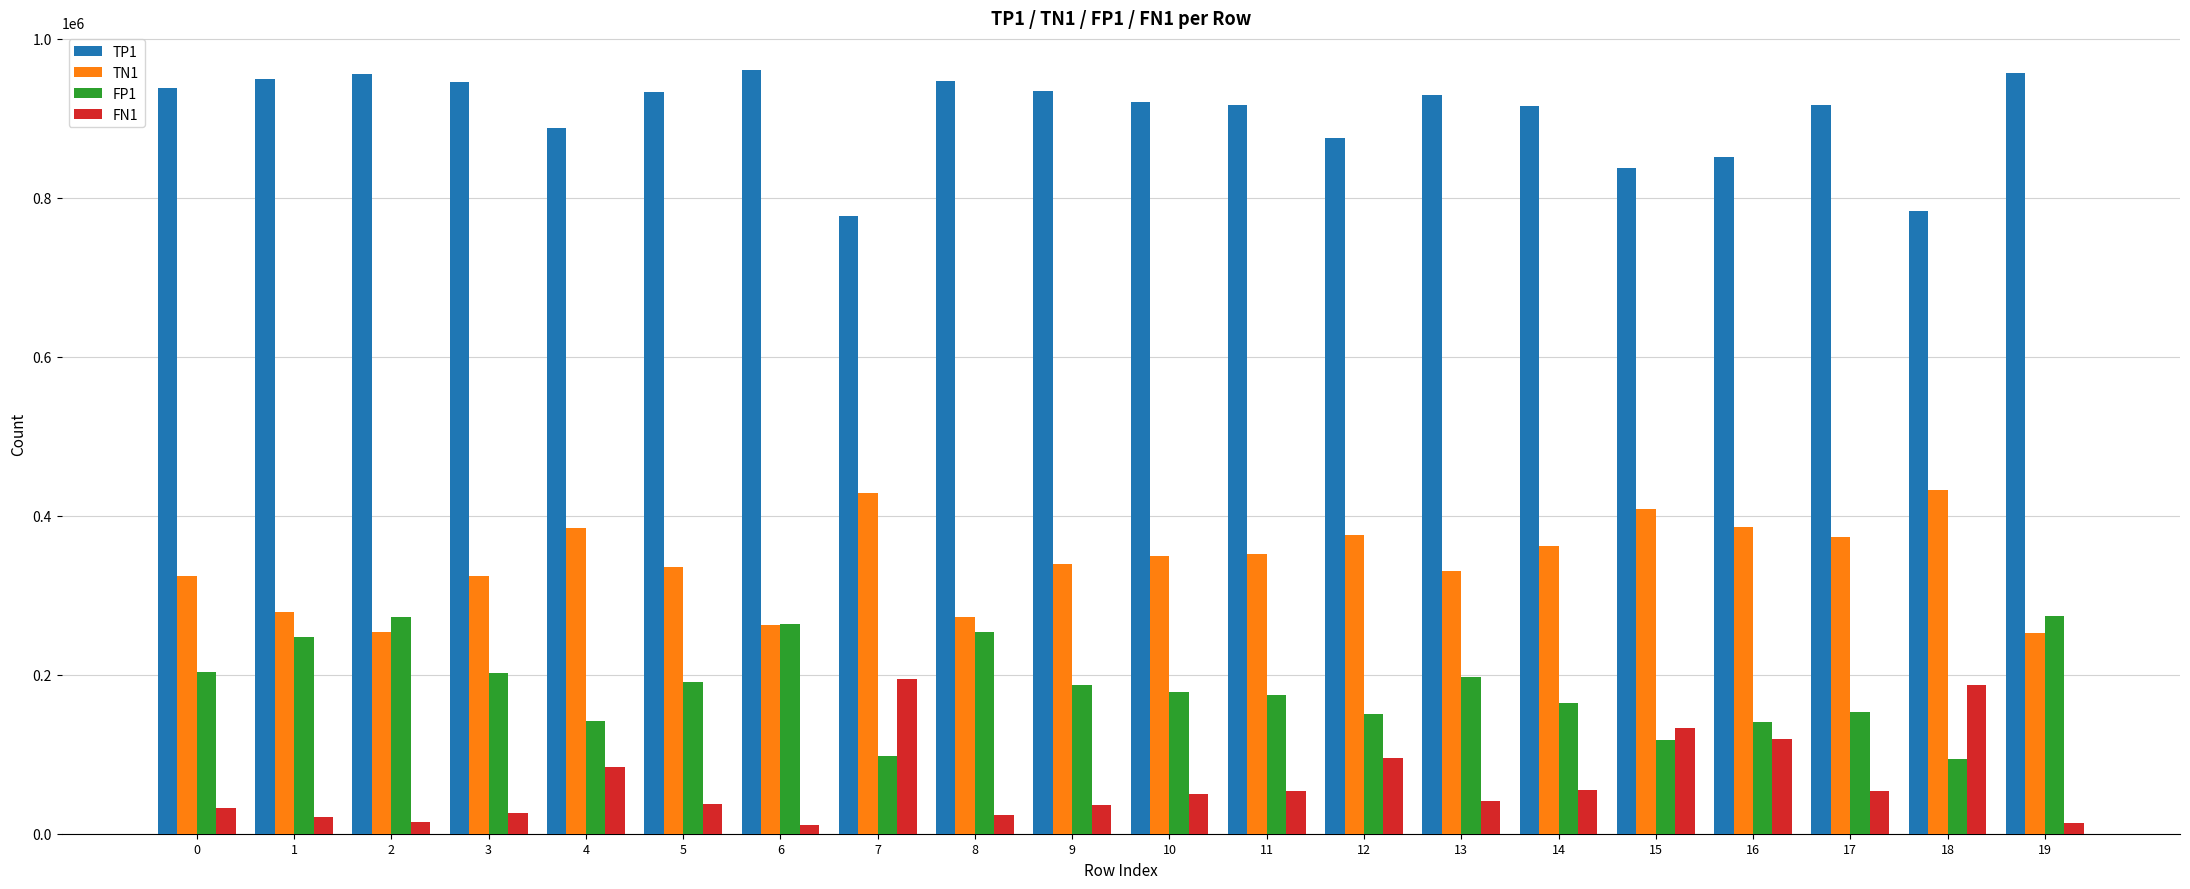

What is the sum of the FN1 values at 5 and 9?

74264